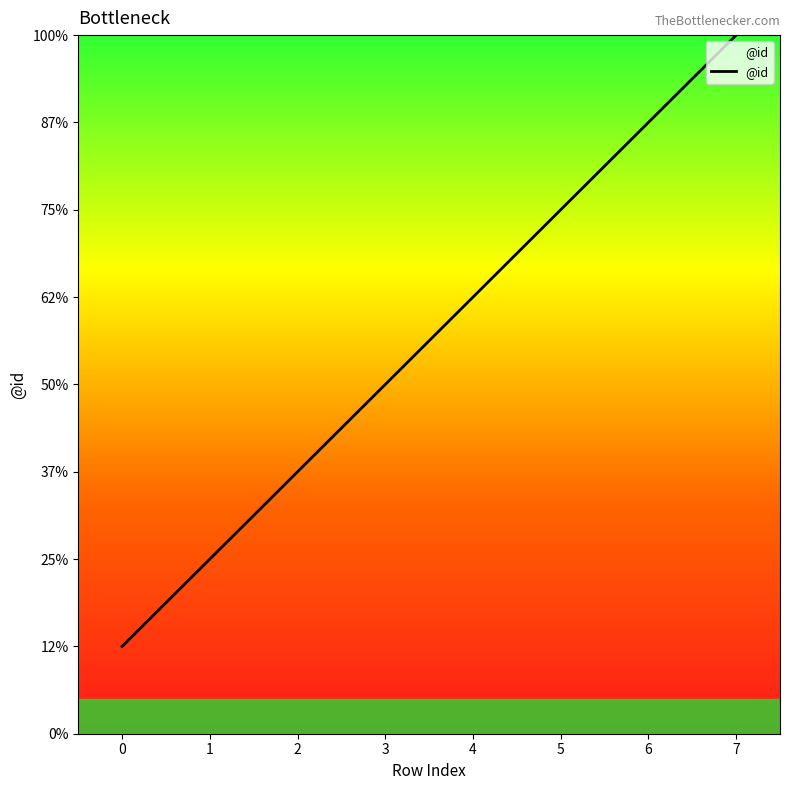

What is the smallest value displayed?

1